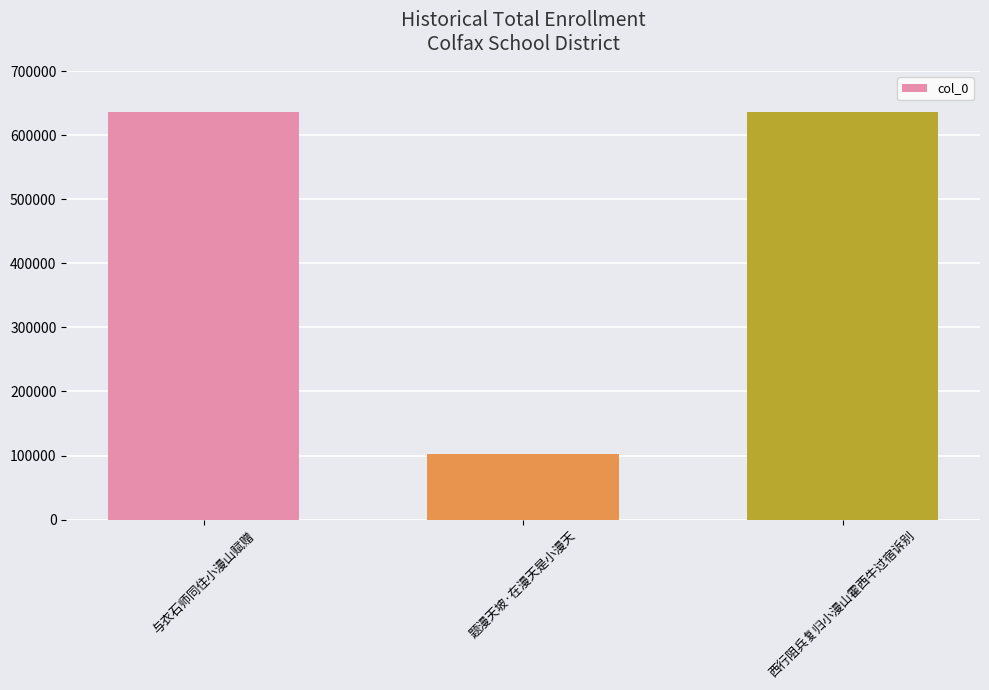

Is it true that the value at 题漫天坡·在漫天是小漫天 is 102059?

True